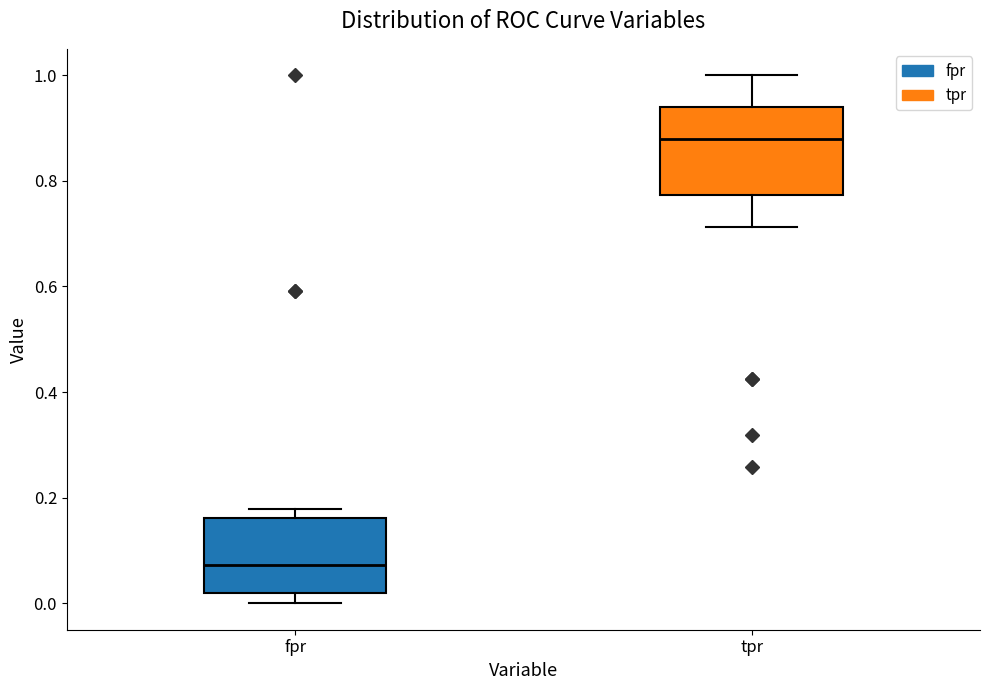

Where is the lower edge of the box for fpr on the y-axis? The values are not printed on the chart, so give them approximately, as read against the axis.

0.02